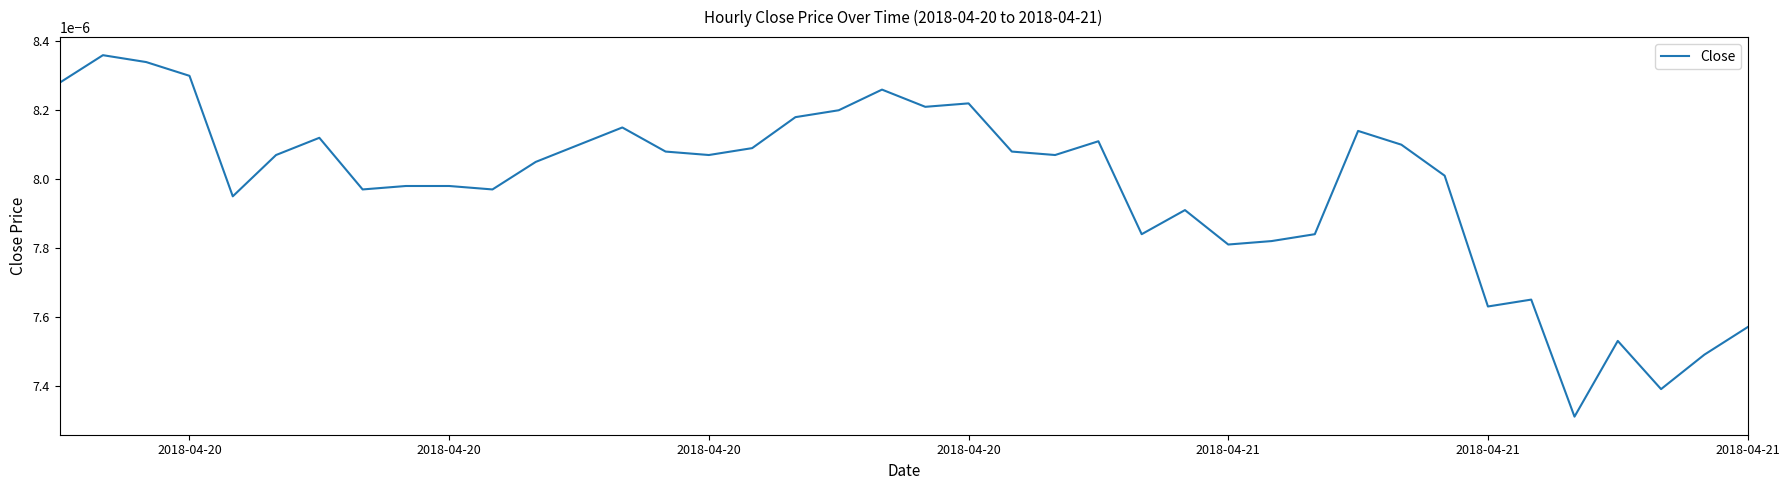

Does the chart have visible grid lines?

No